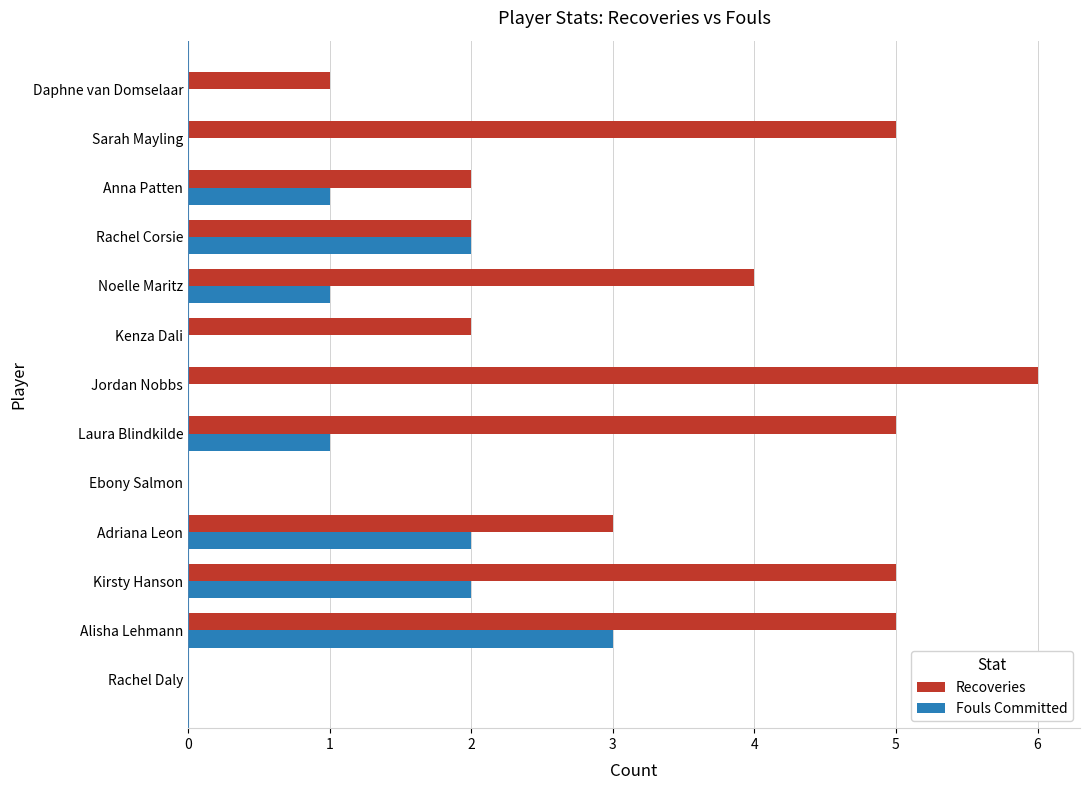

Is it true that Recoveries equals 1 at Daphne van Domselaar?

True